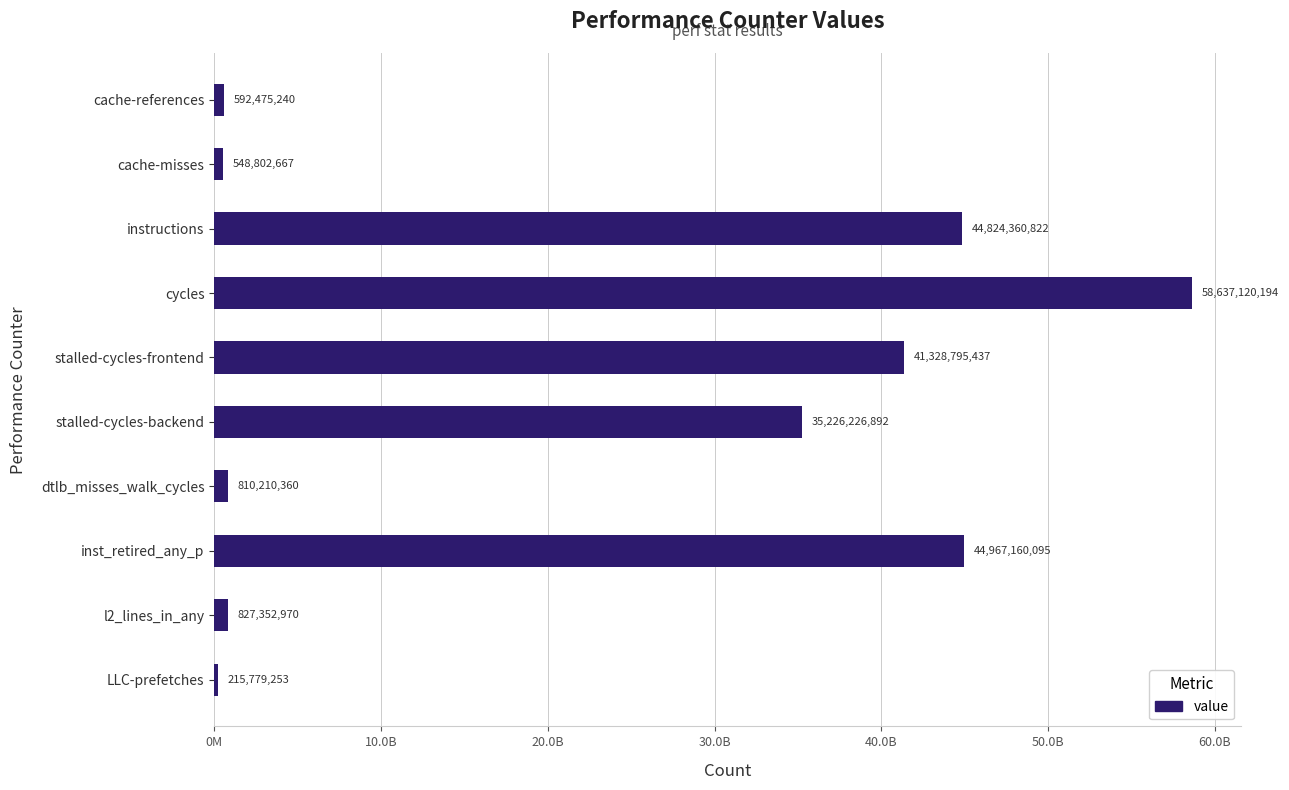

List the labels in order of value, largest first.

cycles, inst_retired_any_p, instructions, stalled-cycles-frontend, stalled-cycles-backend, l2_lines_in_any, dtlb_misses_walk_cycles, cache-references, cache-misses, LLC-prefetches